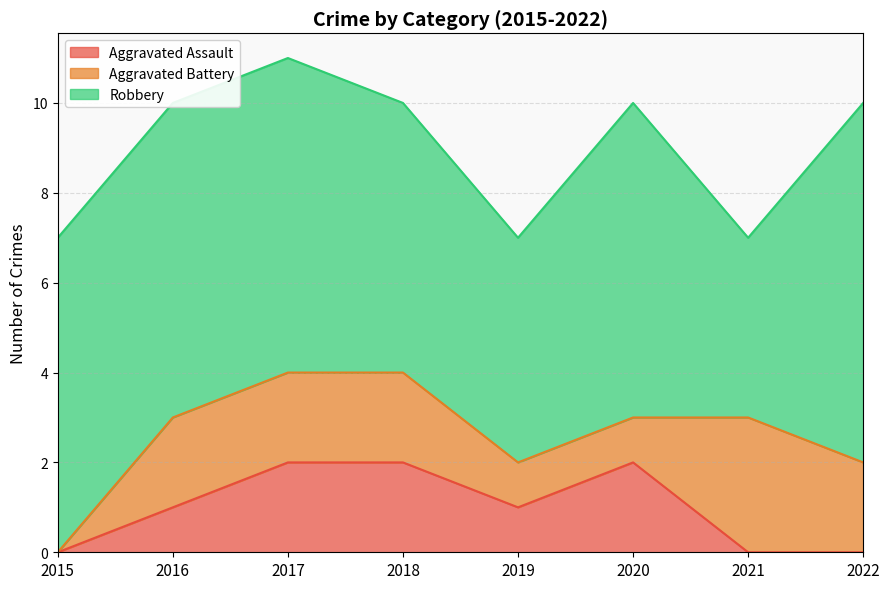

What is the difference between the highest and lowest values at 2020?

6